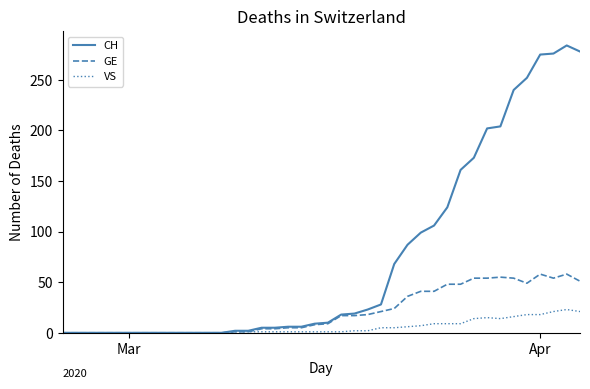

Rank the series by their maximum value, from highest to lowest.

CH, GE, VS